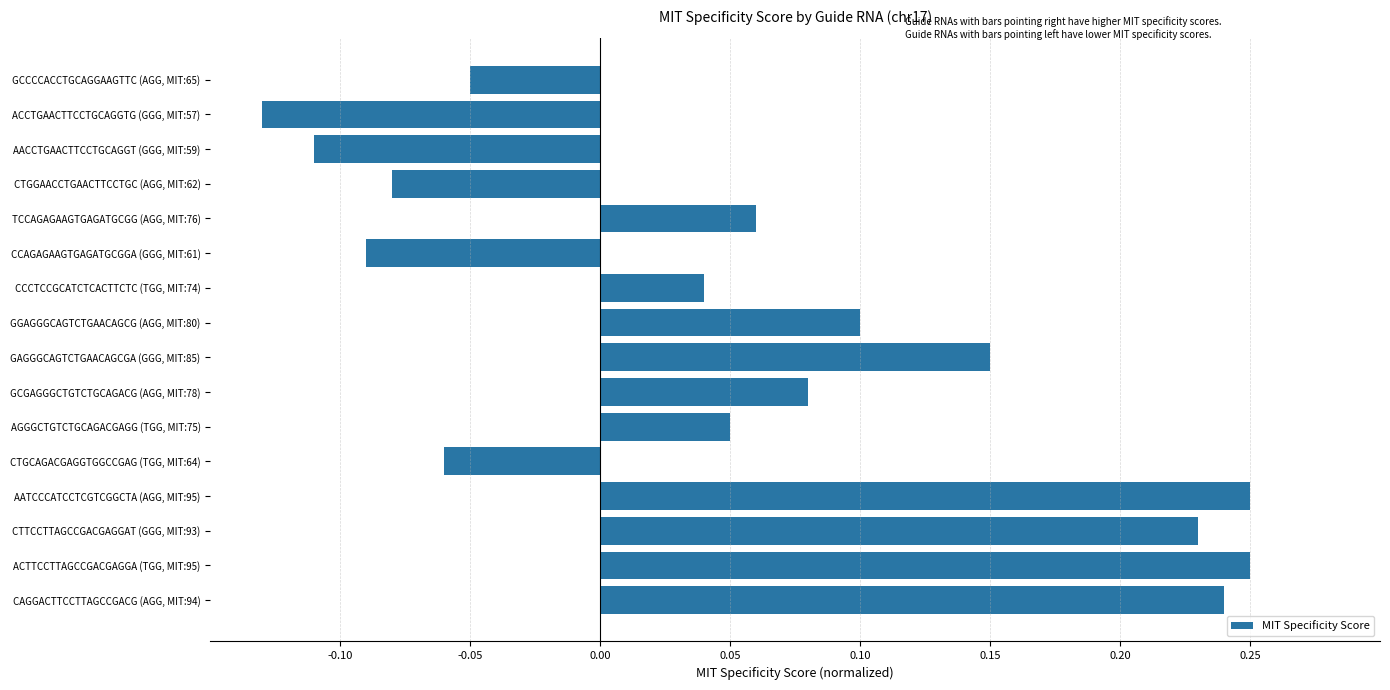

Are the bars grouped side by side (vs. stacked)?

No